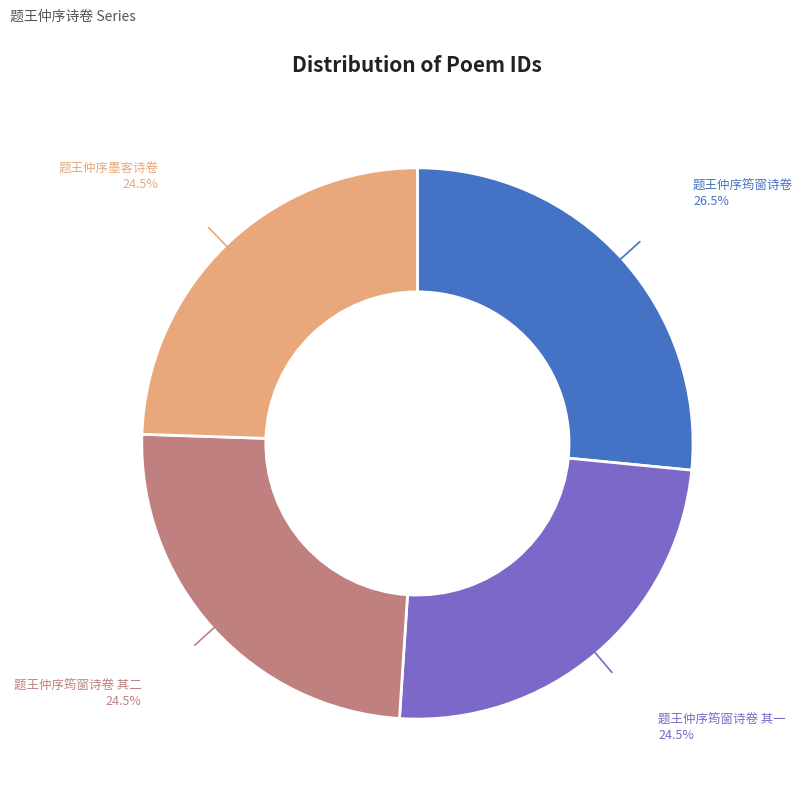

What is the largest slice in the pie chart?

题王仲序筠窗诗卷 26.5%